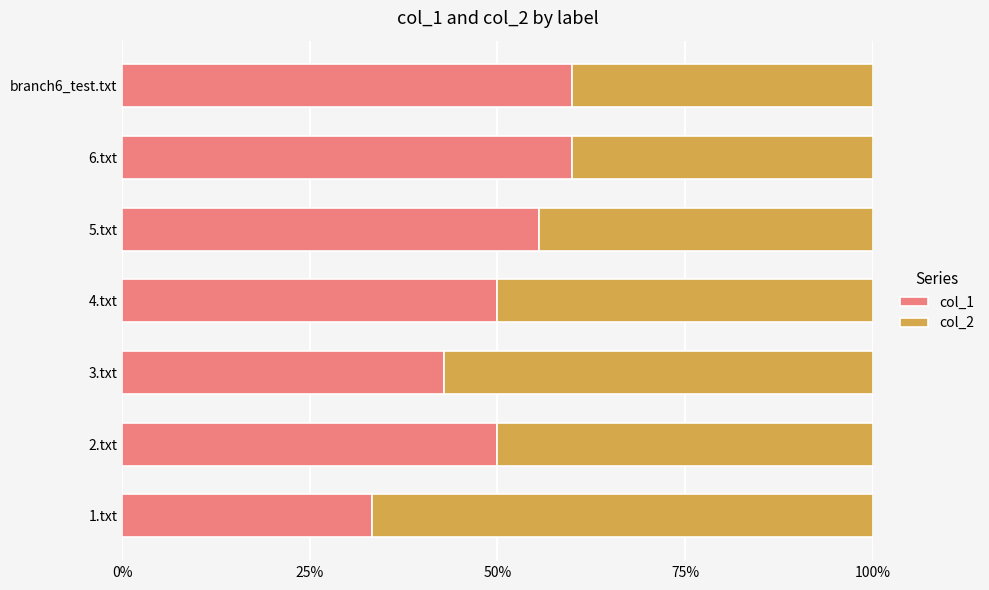

What is the maximum value for col_1?

60.0